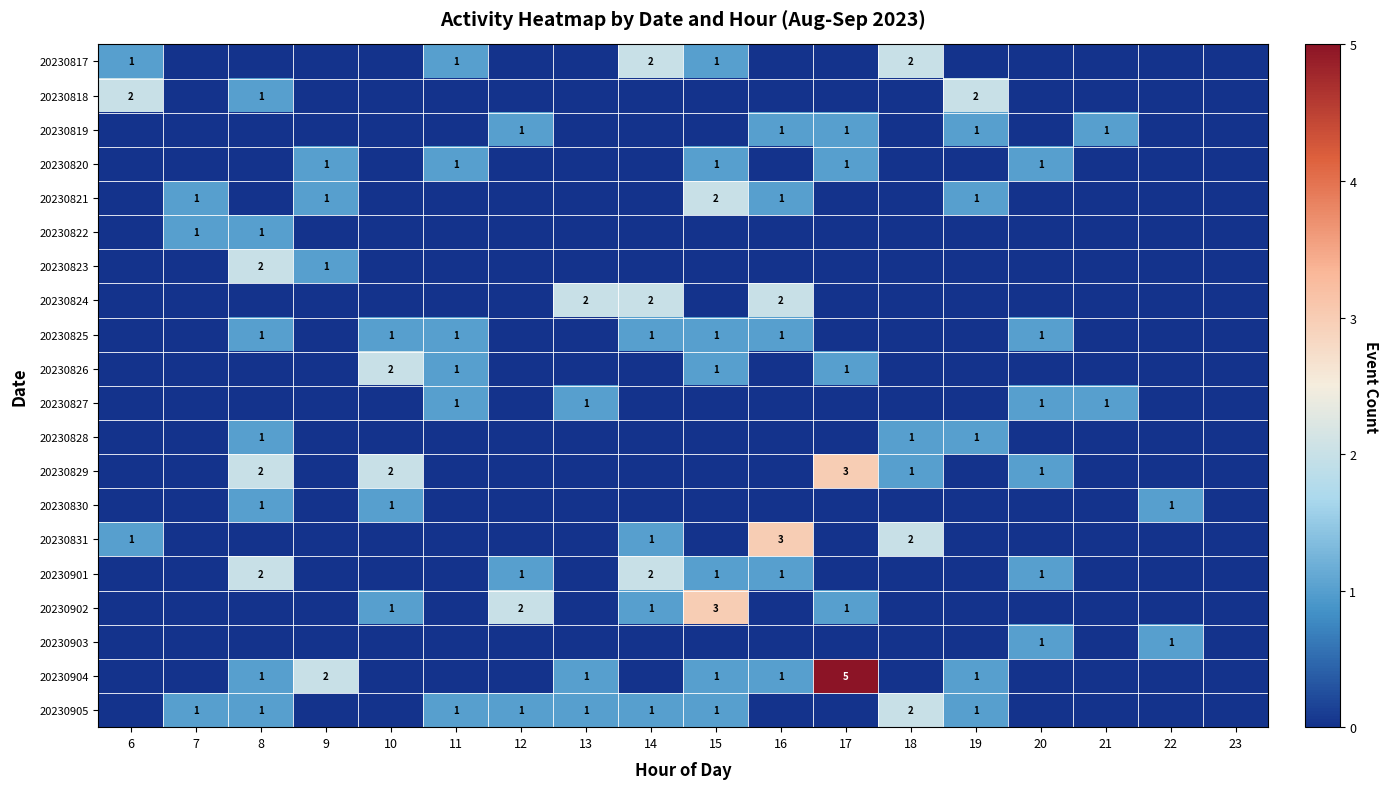

At which category is the sum across all series the highest?

8